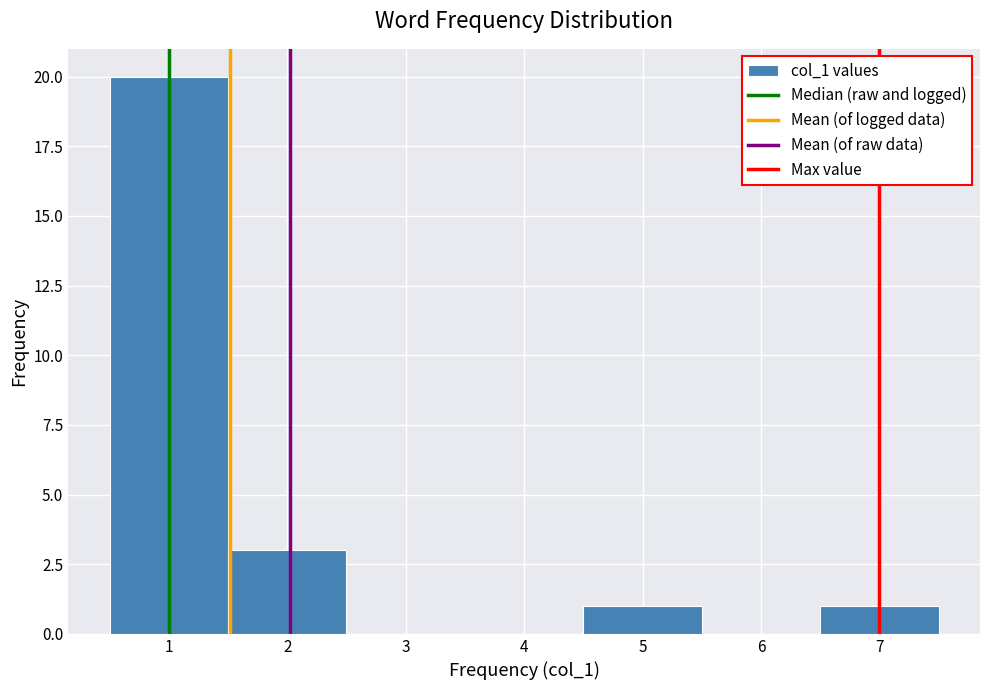

Reading left to right, list every bar in this chart as the range it spans on the x-axis followed by its height. The values are not printed on the chart, so give them approximately, as read against the axis.

0.5 to 1.5: 20
1.5 to 2.5: 3
2.5 to 3.5: 0
3.5 to 4.5: 0
4.5 to 5.5: 1
5.5 to 6.5: 0
6.5 to 7.5: 1